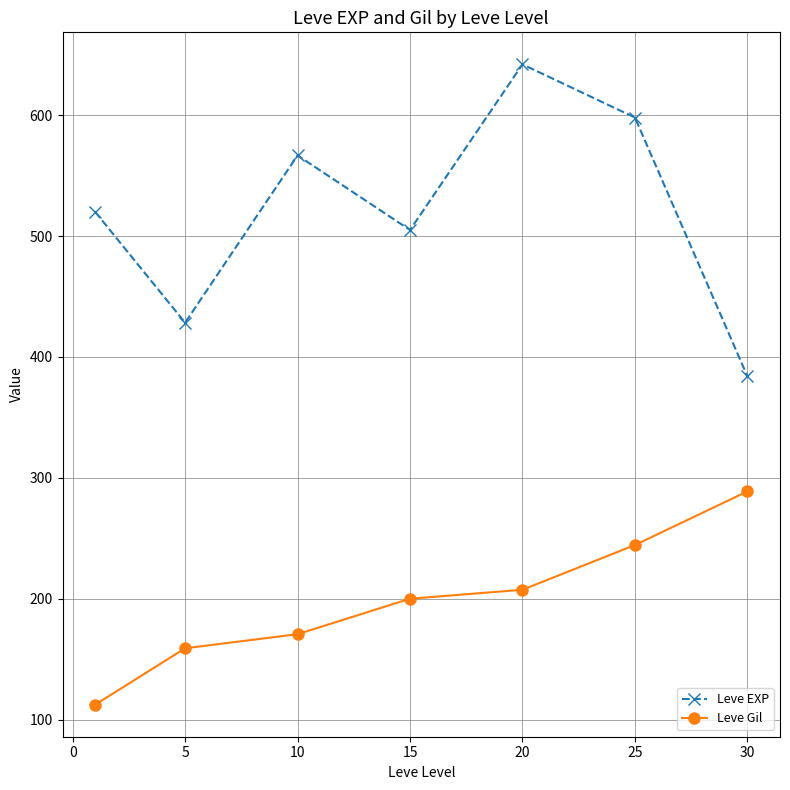

What is the value of the Leve Gil point at the 4th from the left?

200.0